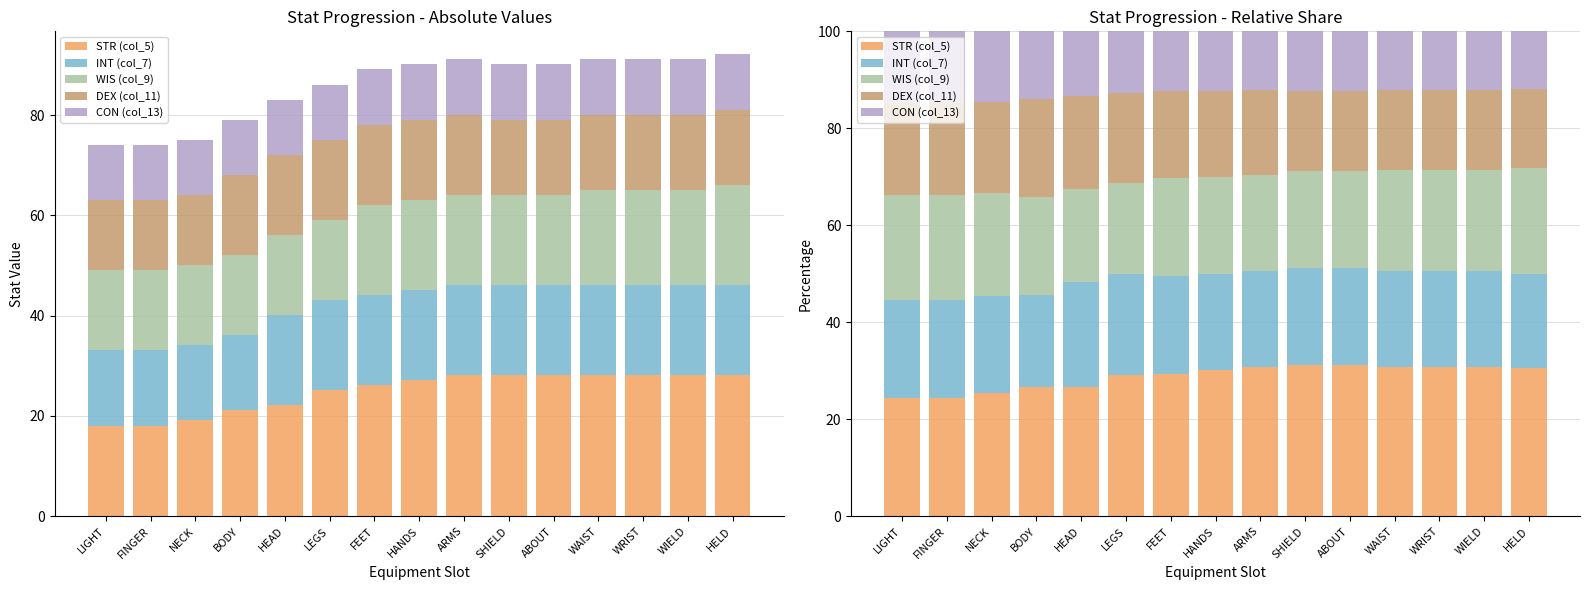

Reading right to left, what are all the values shown in this chart?

STR (col_5): 30.5	30.8	30.8	30.8	31.2	31.2	30.8	30.1	29.3	29.2	26.6	26.7	25.4	24.4	24.4
INT (col_7): 19.5	19.8	19.8	19.8	20.0	20.0	19.8	20.0	20.2	20.9	21.7	19.0	20.0	20.2	20.2
WIS (col_9): 21.7	20.9	20.9	20.9	20.0	20.0	19.8	20.0	20.2	18.6	19.3	20.2	21.3	21.6	21.6
DEX (col_11): 16.3	16.5	16.5	16.5	16.6	16.6	17.6	17.8	18.0	18.6	19.3	20.2	18.6	18.9	18.9
CON (col_13): 11.9	12.1	12.1	12.1	12.2	12.2	12.1	12.2	12.3	12.8	13.2	13.9	14.6	14.8	14.8